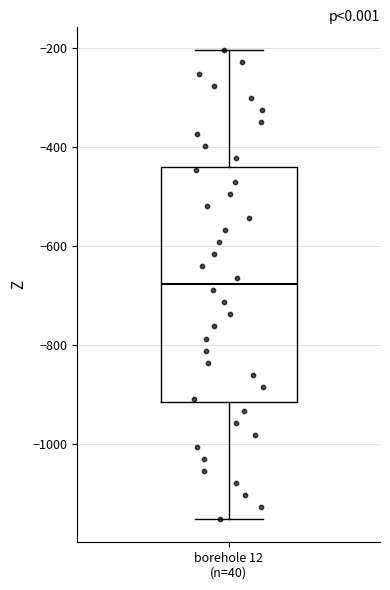

Where is the lower edge of the box for borehole 12 (n=40) on the y-axis? The values are not printed on the chart, so give them approximately, as read against the axis.

-920